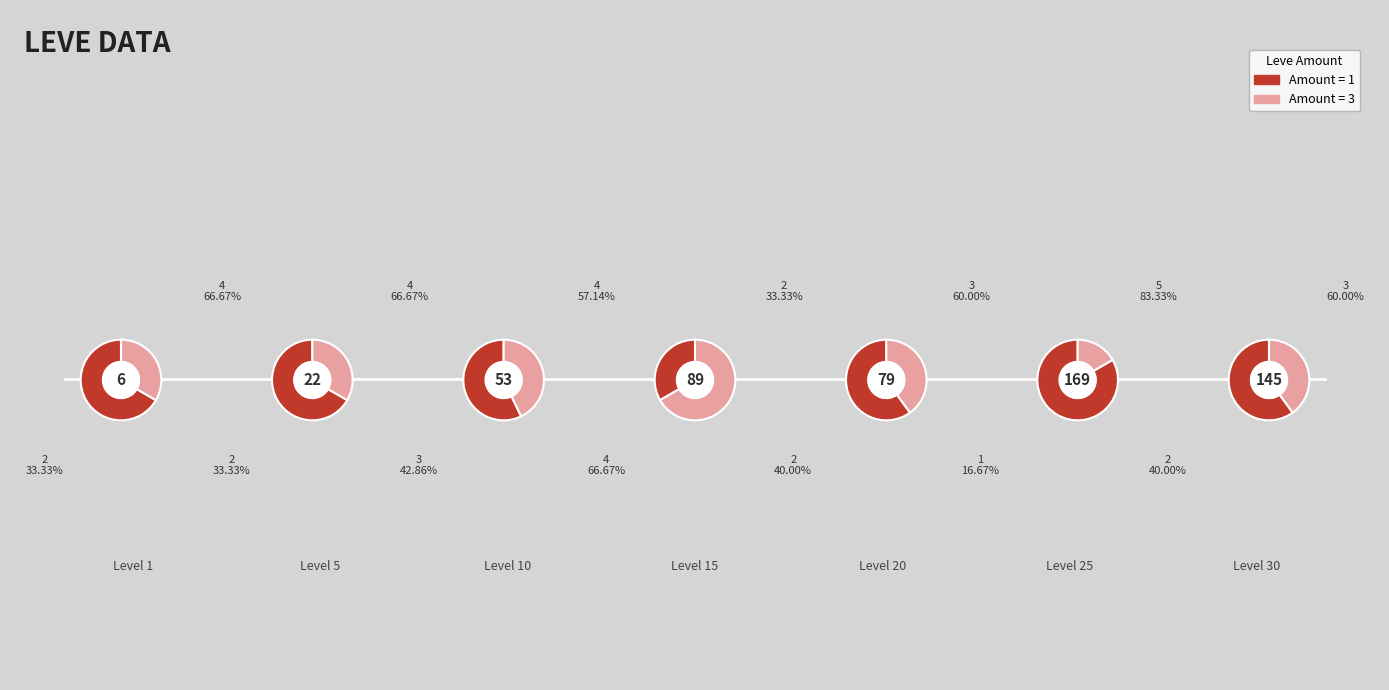

Does any single category account for the majority?

No